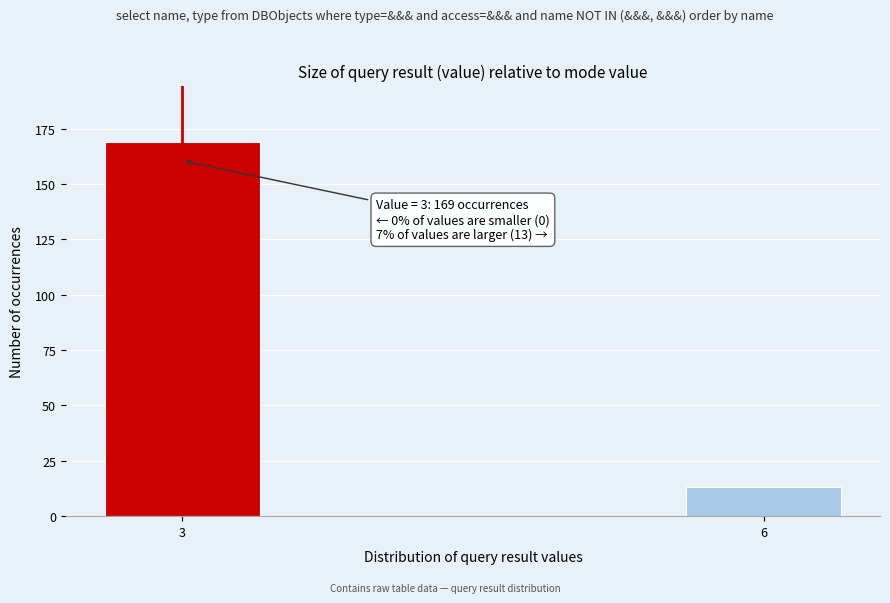

Reading left to right, what are all the values shown in this chart?

3=169	6=13